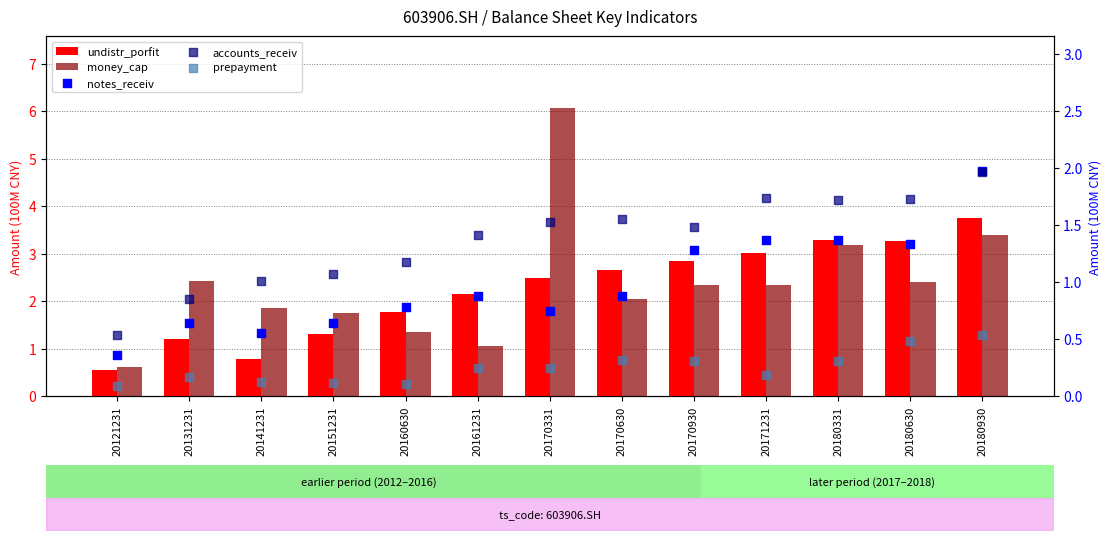

Which series reaches the maximum Y coordinate?

money_cap